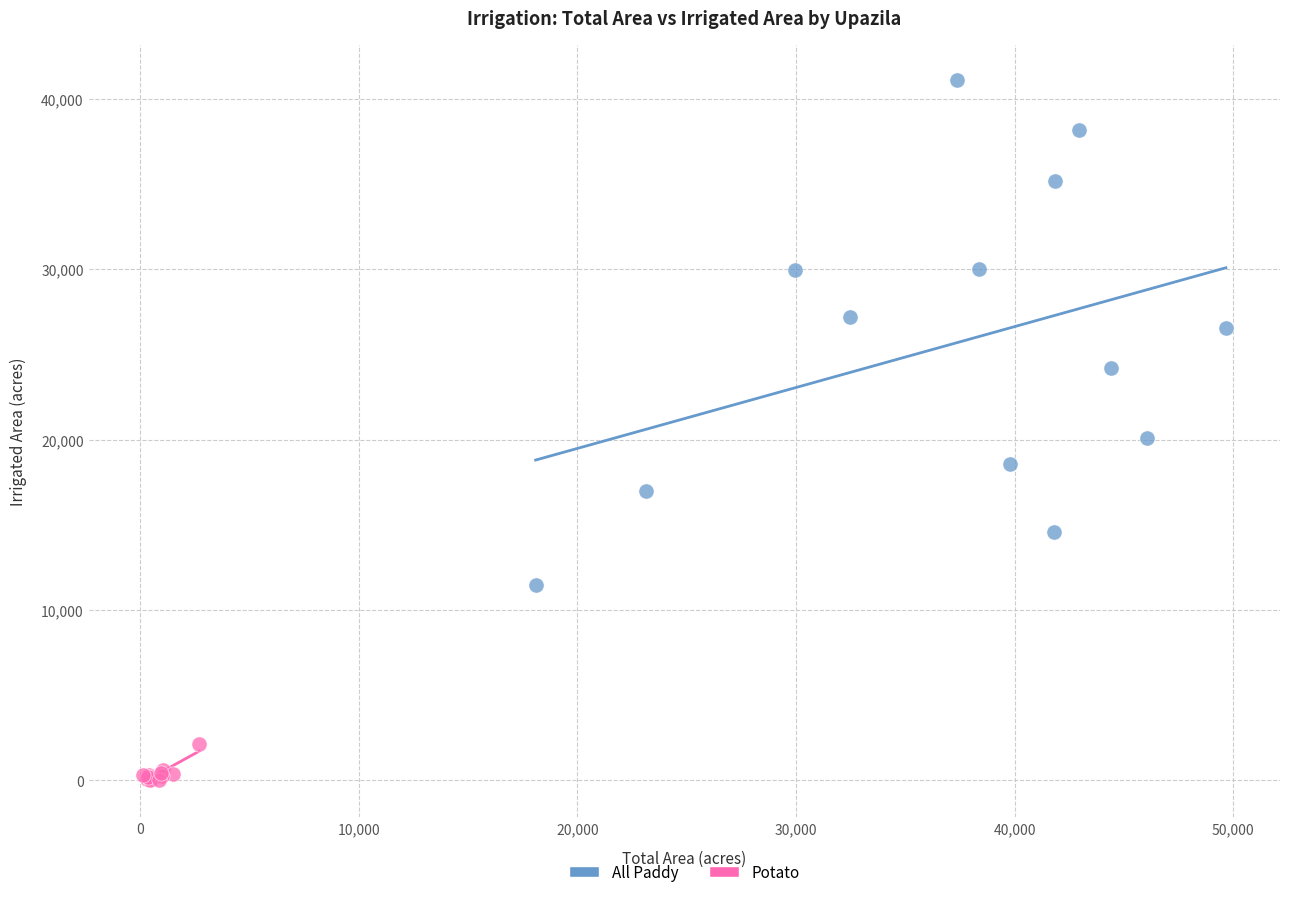

Which series reaches the maximum Y coordinate?

All Paddy